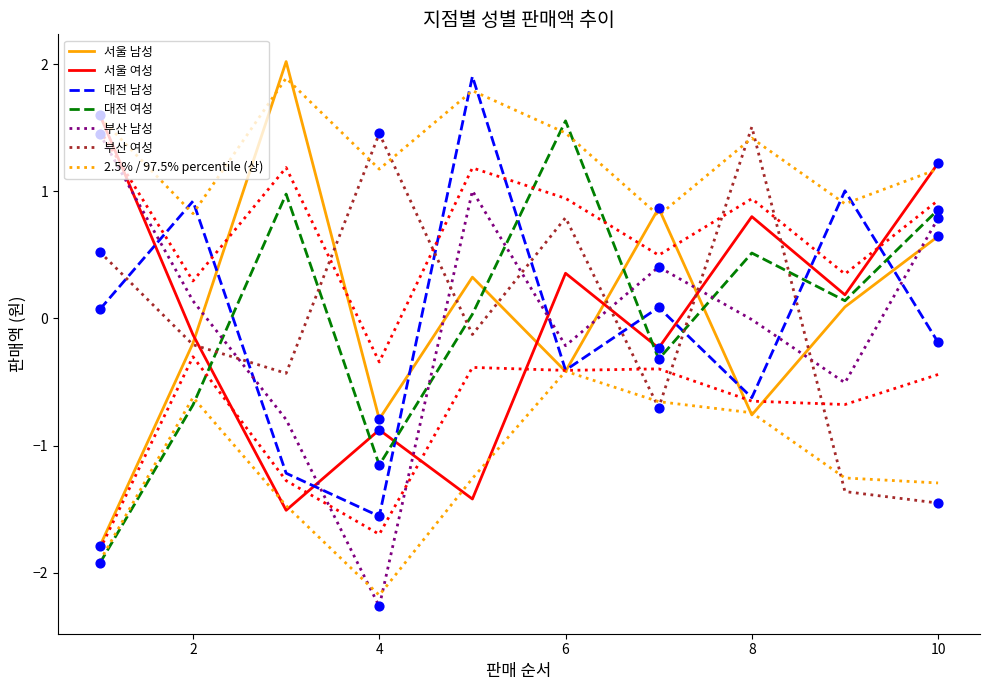

At which category is the sum across all series the highest?

10